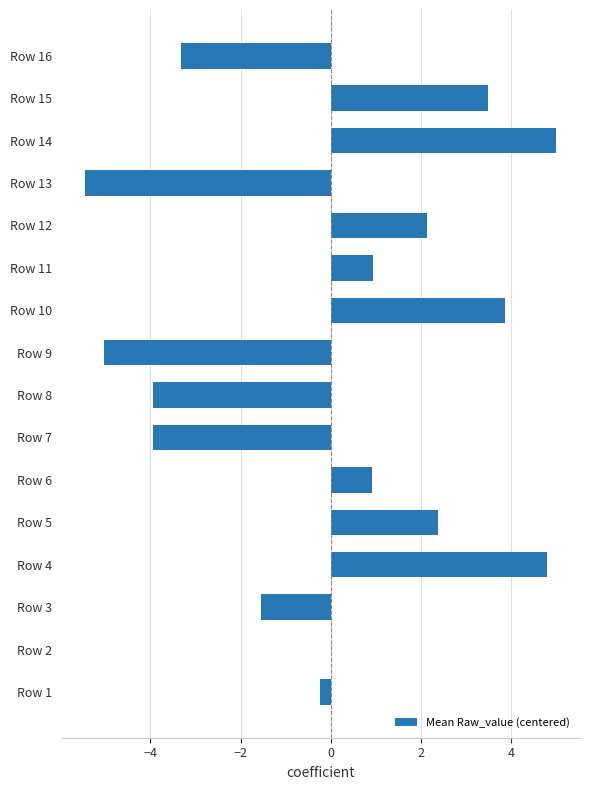

Are the bars horizontal?

Yes